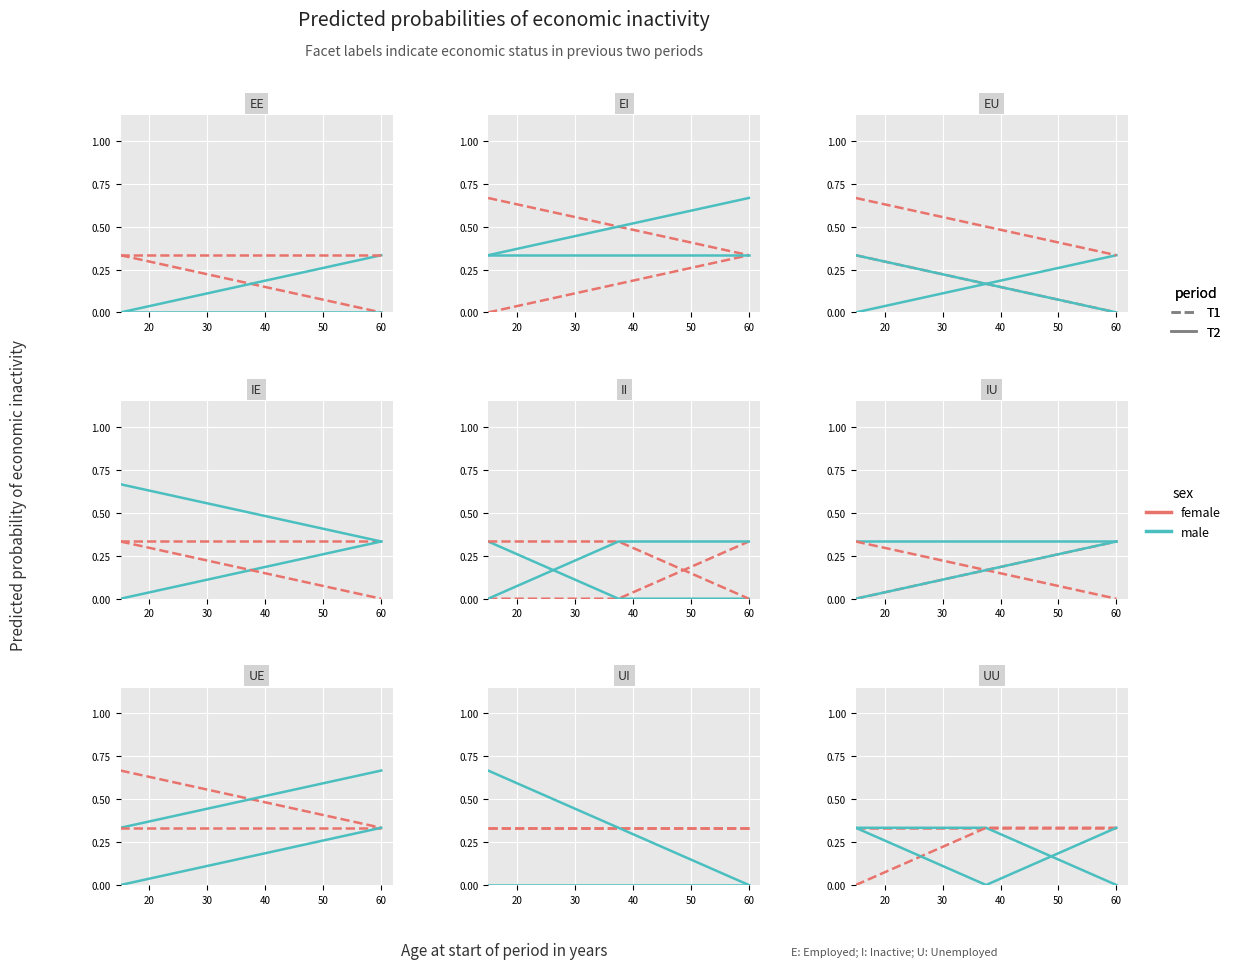

What is the value of the Group B (T2) point at the 3rd from the left?

0.3